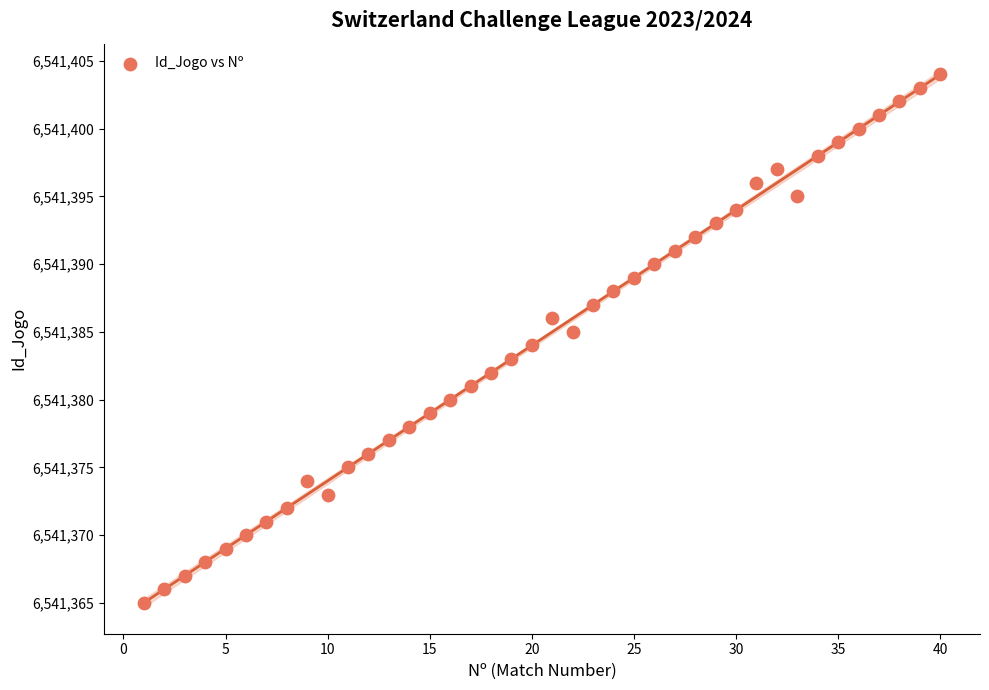

What is the range of Y values (max minus min)?

39